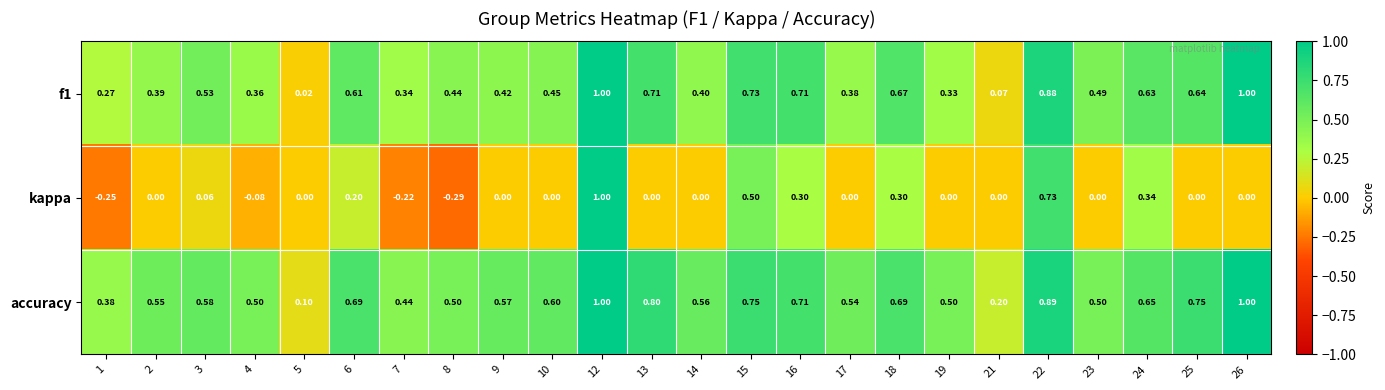

Is the value of kappa at 4 greater than the value of f1 at 23?

No